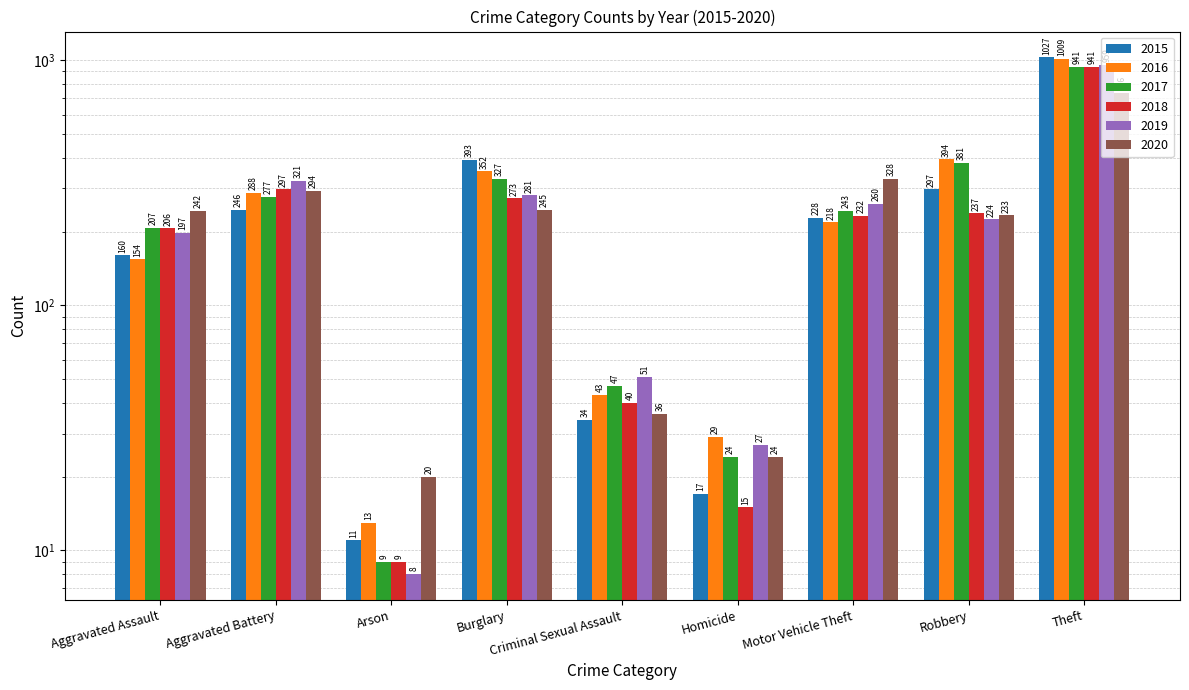

Which series changed the most between Arson and Criminal Sexual Assault?

2019